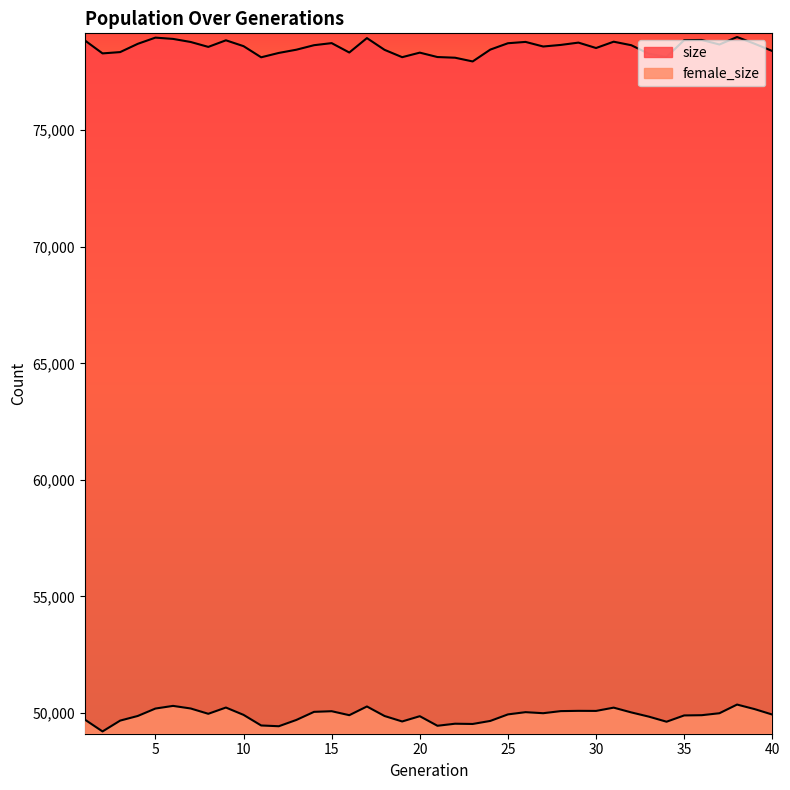

What is the approximate value of size at 14, to the nearest 10?

78650